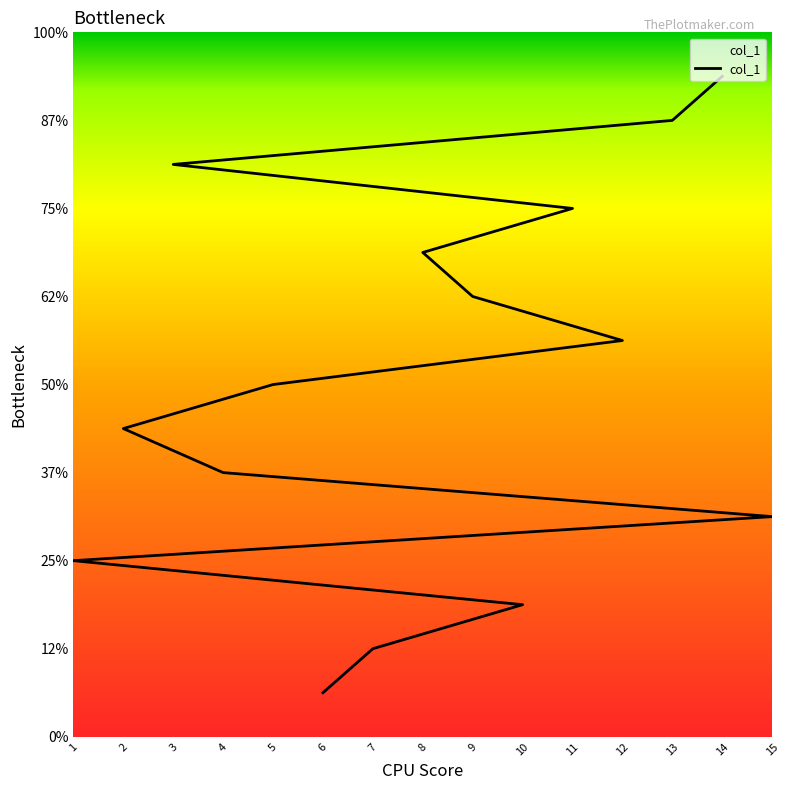

What is the label of the 9th point from the left?

12